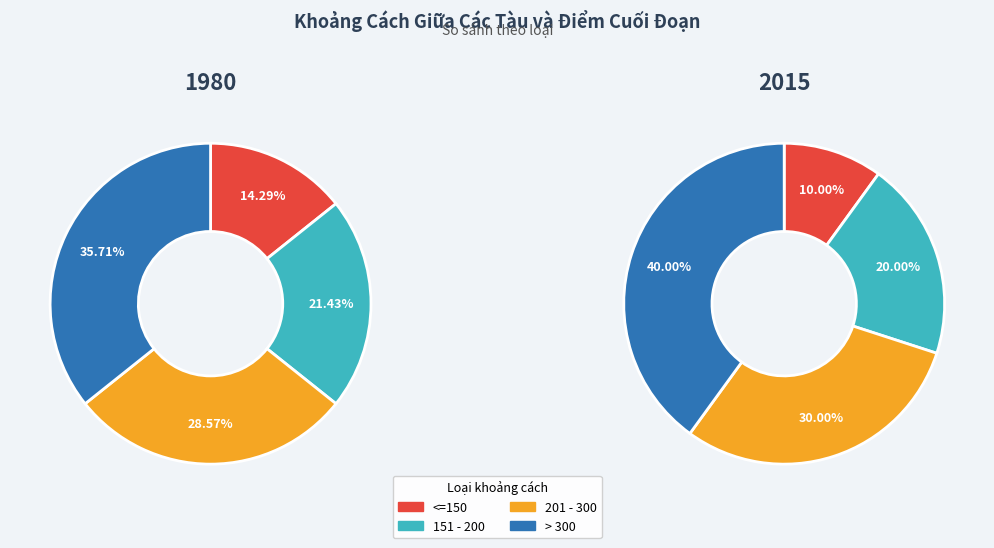

What percentage is the 201 - 300 slice, to the nearest percent?

29%